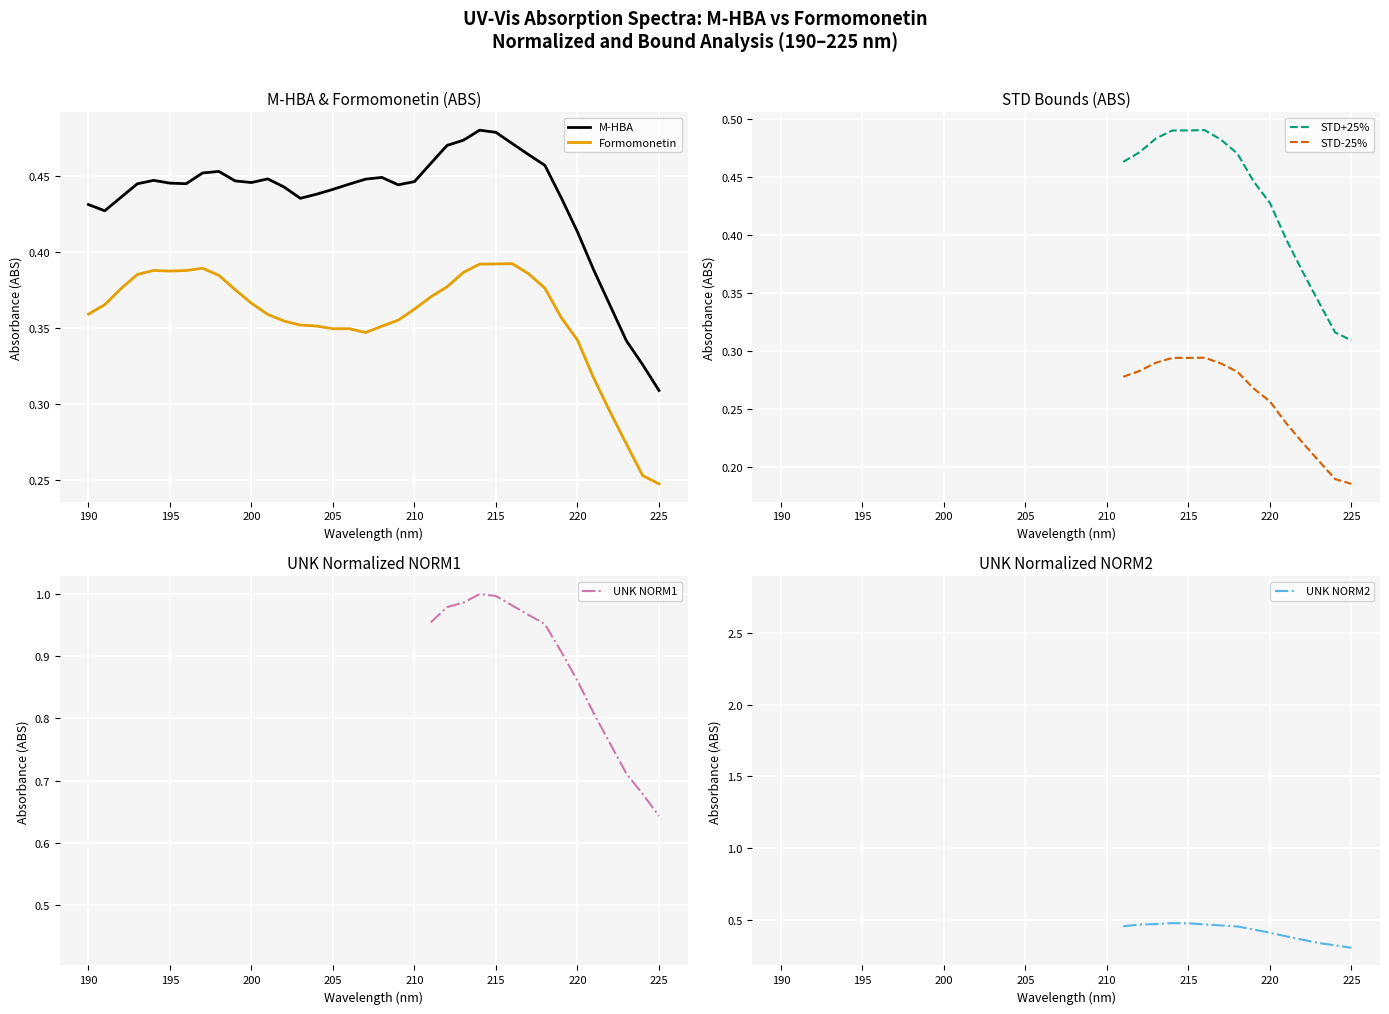

Count the number of data series in this chart.

6